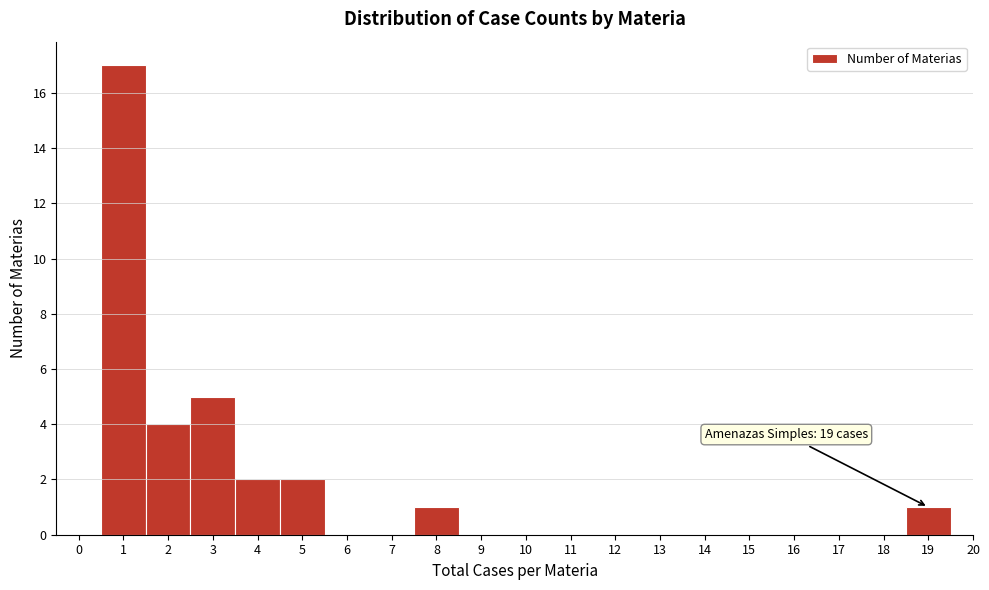

Which range on the x-axis has the tallest bar?

0.5 to 1.5